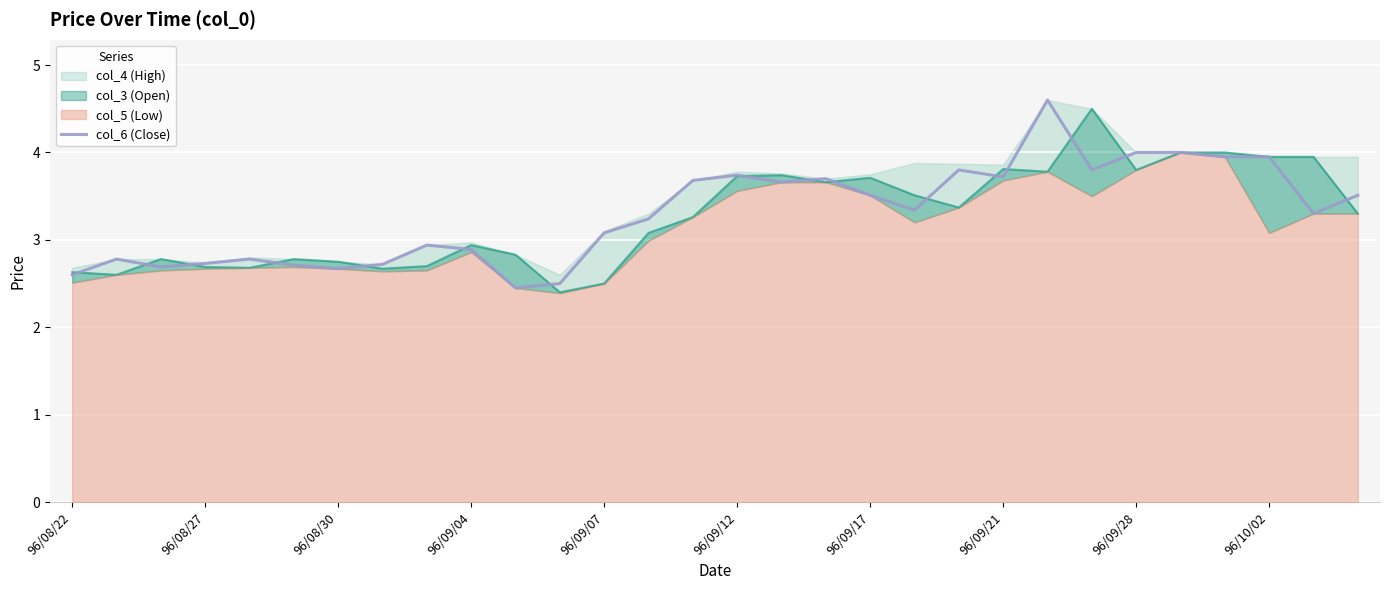

At which label does col_6 (Close) first exceed 3?

96/09/07